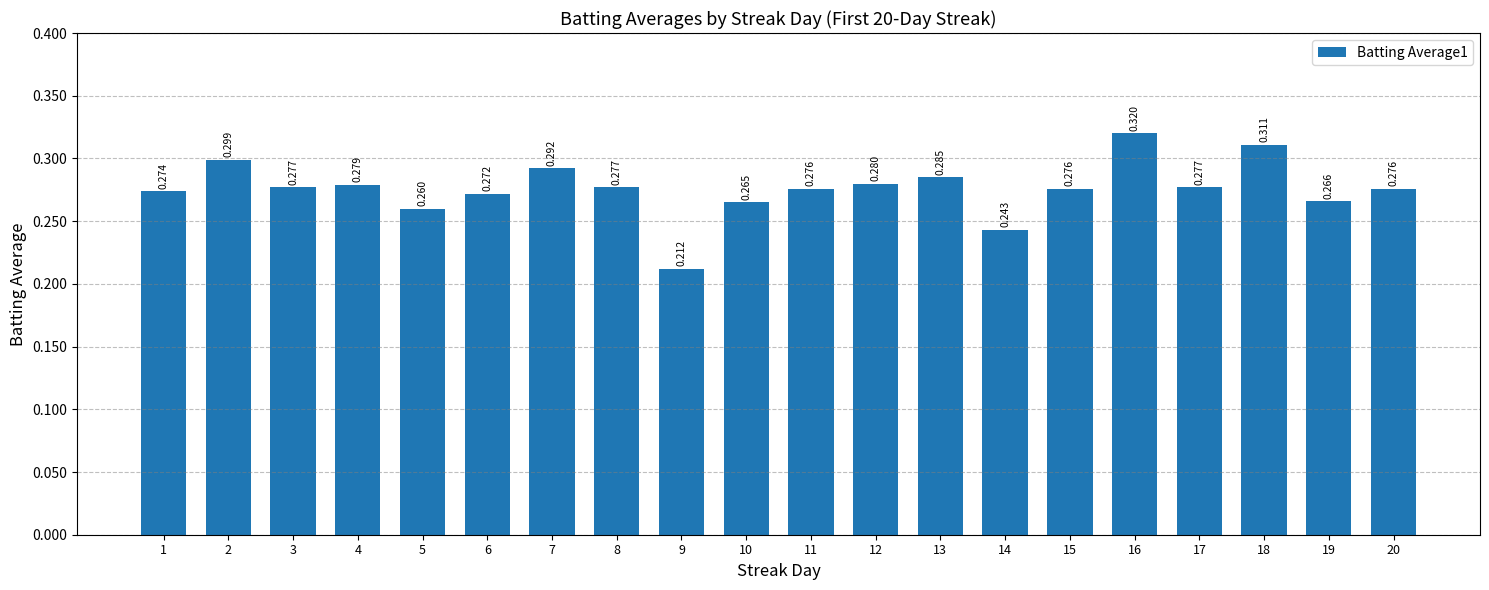

True or false: the data shows 0.3 at 13.

True